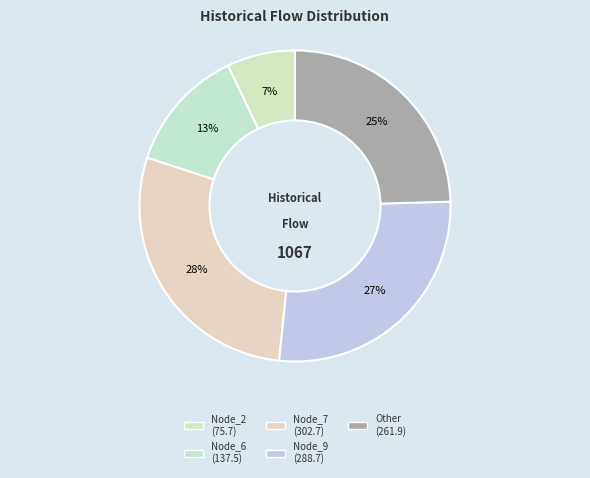

How many slices are in this pie chart?

5